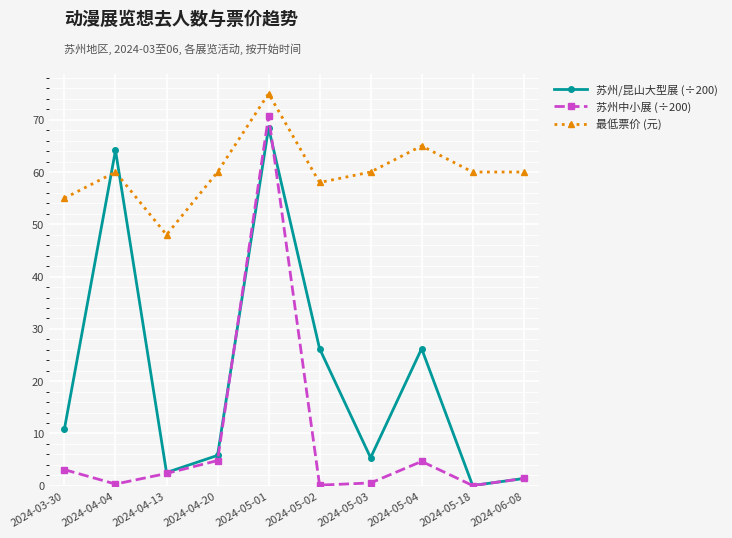

What is the difference between the 最低票价 (元) values at 2024-04-20 and 2024-04-13?

12.0